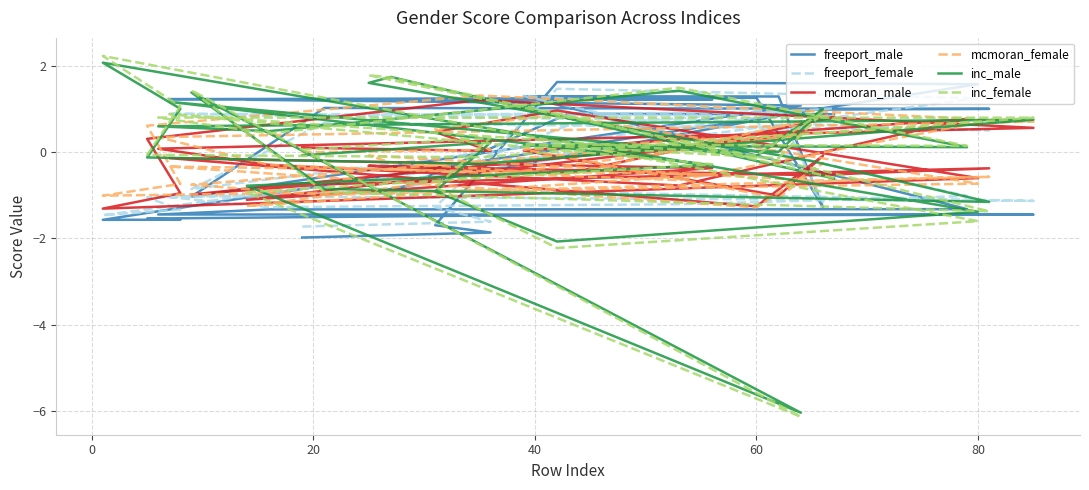

What is the difference between the maximum and minimum values in the freeport_female series?

3.2